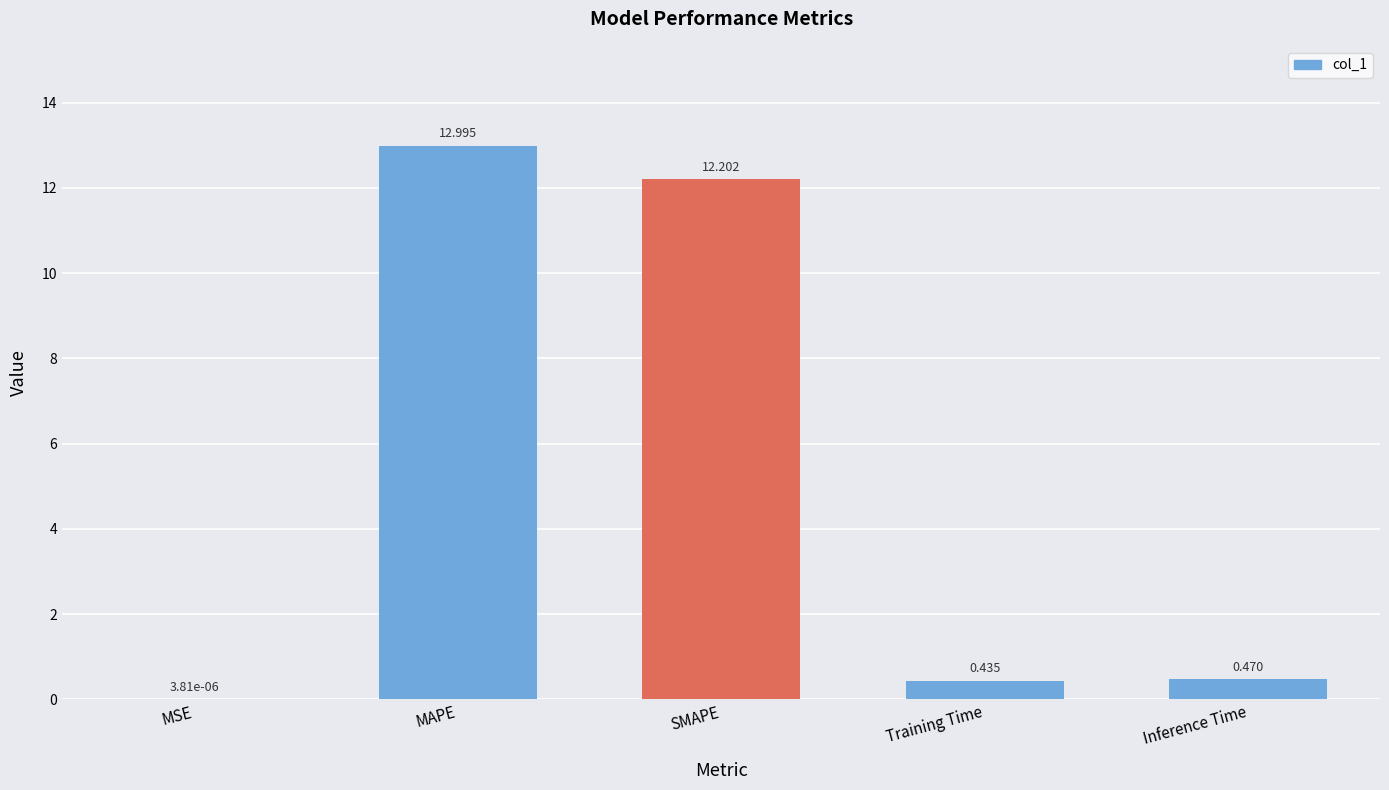

Which has a higher value, SMAPE or MAPE?

MAPE